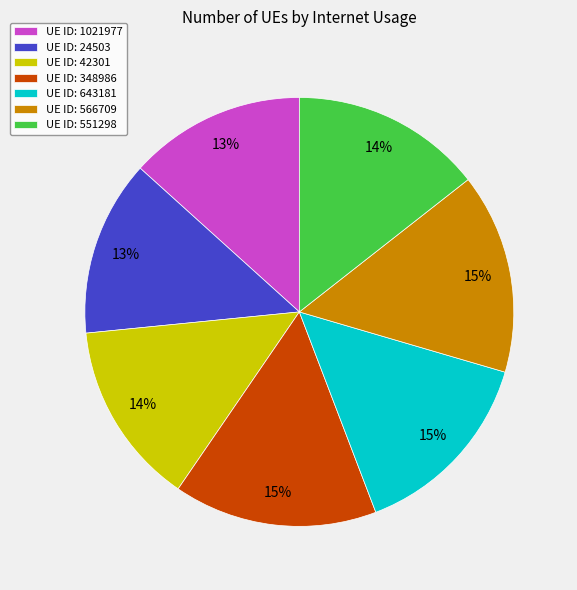

Combined, do UE ID: 643181 and UE ID: 42301 account for over 50%?

No